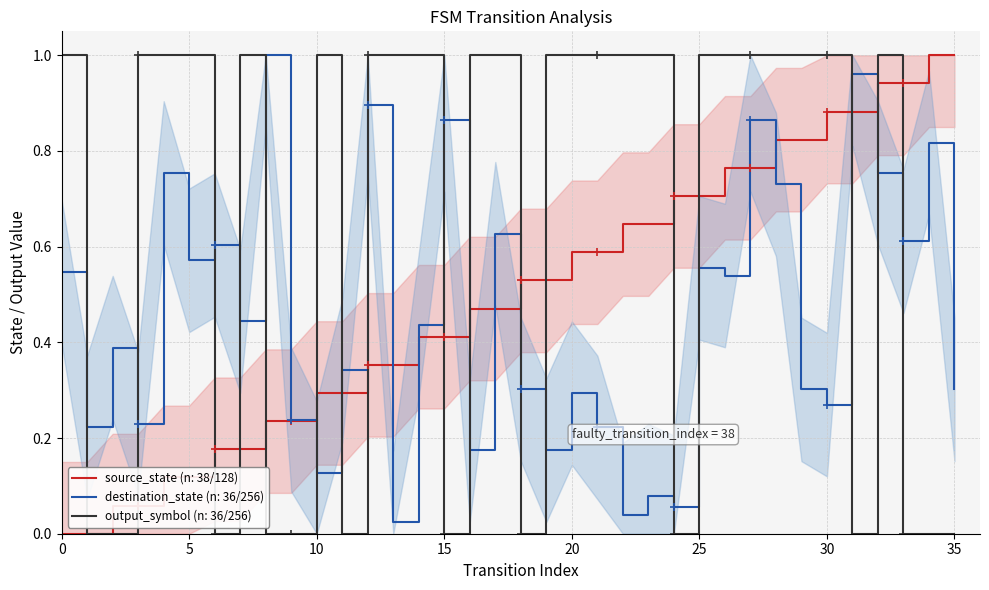

Between 18 and 0, which is larger?

18